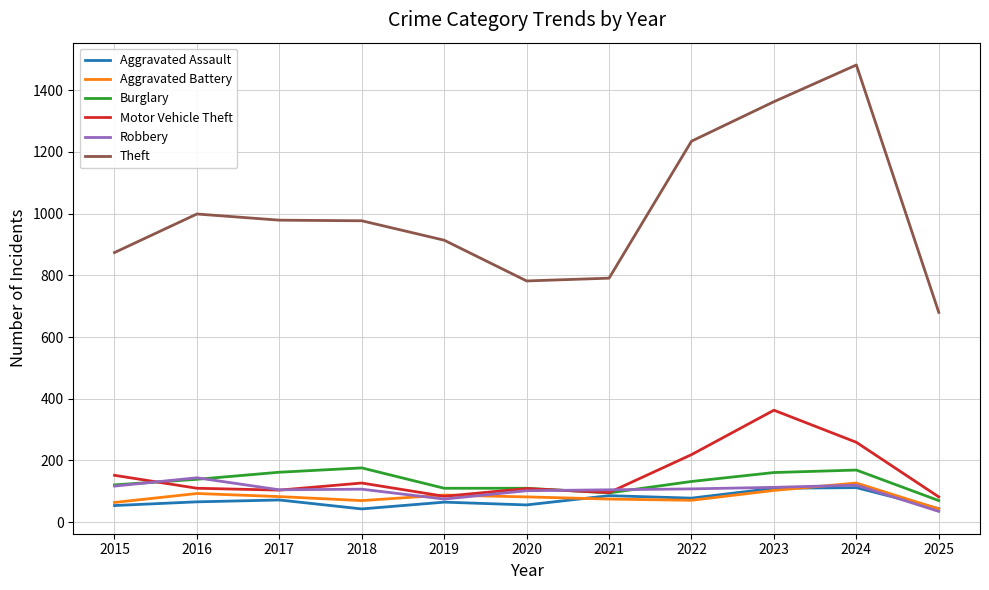

True or false: Theft and Motor Vehicle Theft cross at least once.

False